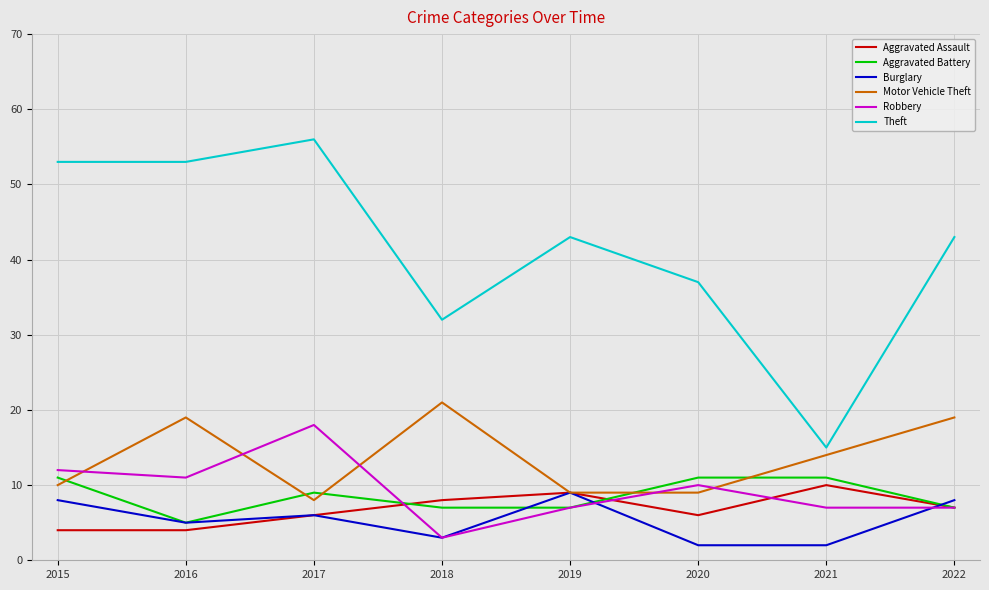

True or false: Burglary and Aggravated Assault intersect in this chart.

True